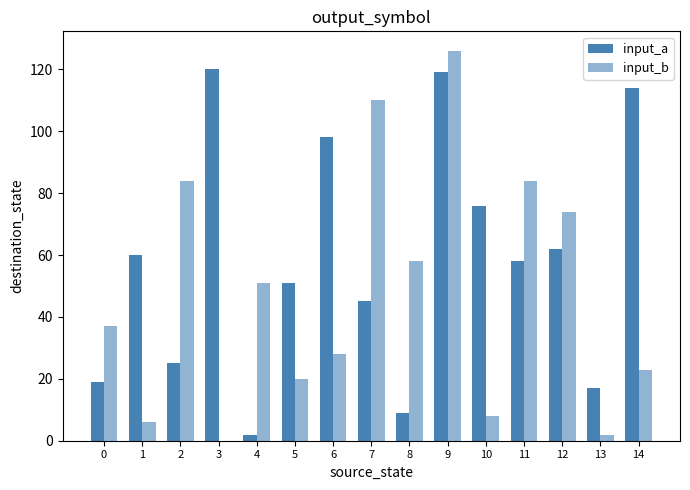

Between 11 and 14, which is larger?

14